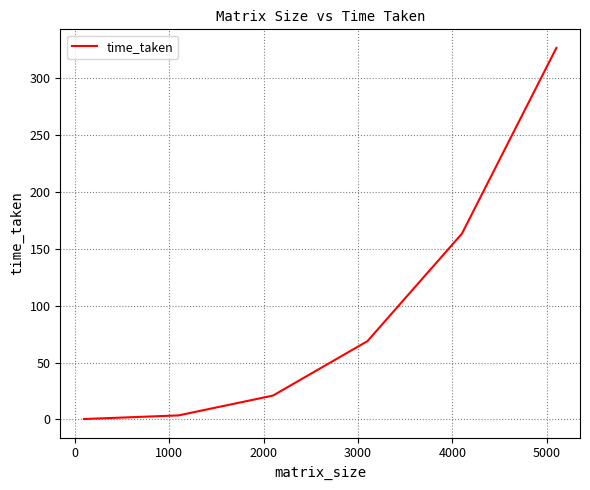

What is the maximum value shown in the chart?

326.7